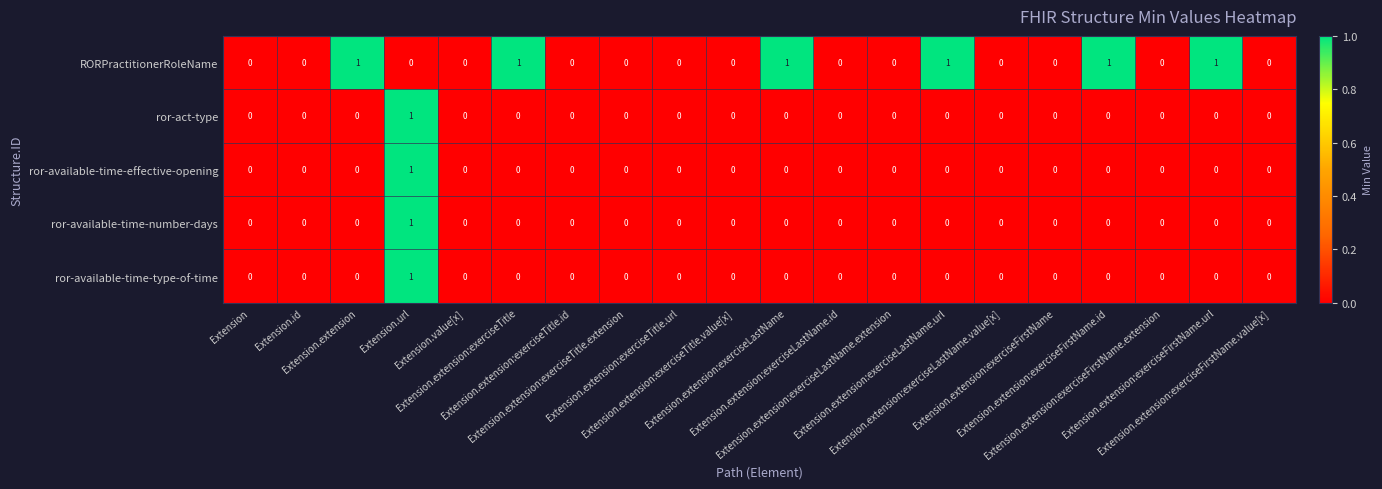

How many data points in ror-available-time-effective-opening are above 0?

1